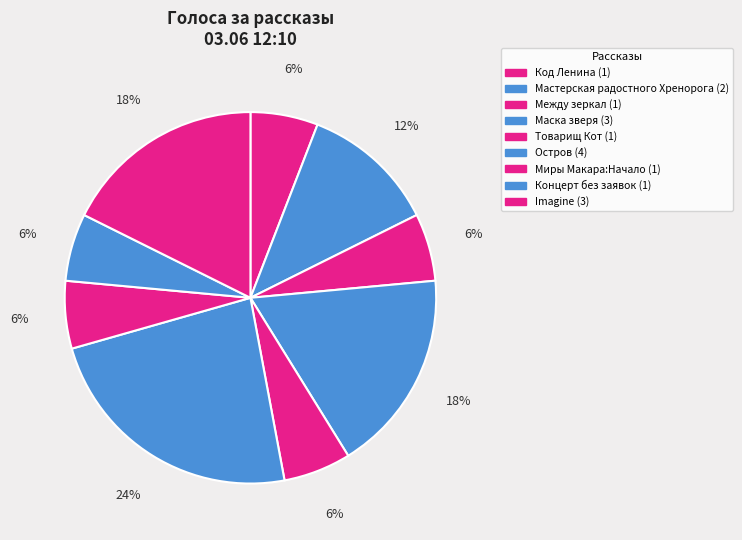

Approximately how many times larger is the value at Imagine compared to Код Ленина?

3.0